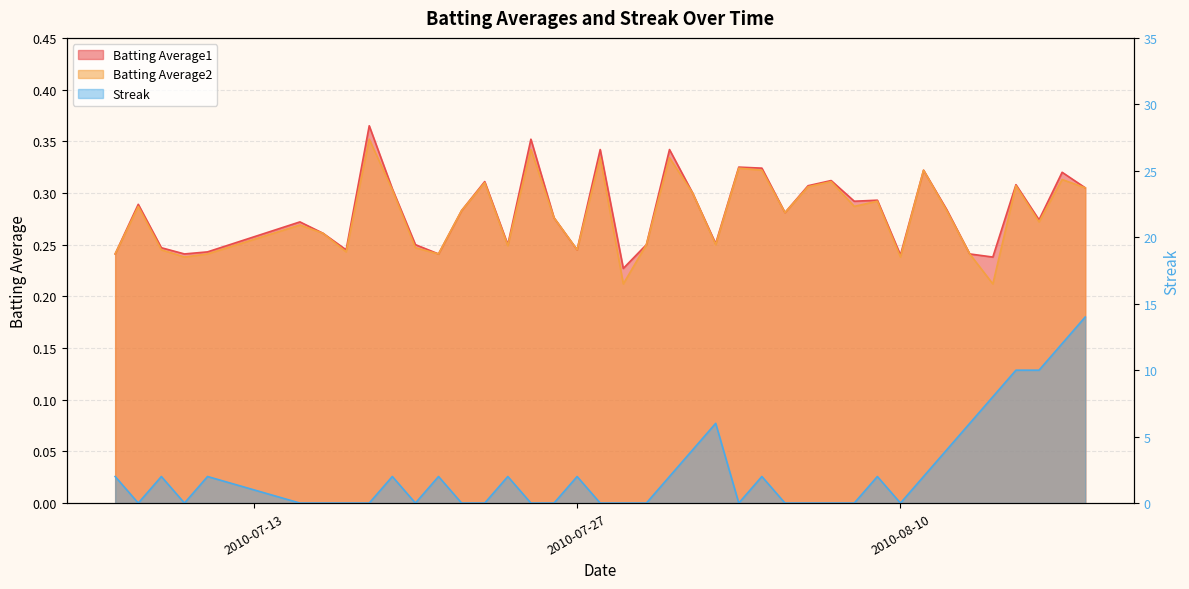

Reading left to right, list all the values displayed in this chart.

Batting Average1: 2010-07-07=0.2	2010-07-08=0.3	2010-07-09=0.2	2010-07-10=0.2	2010-07-11=0.2	2010-07-15=0.3	2010-07-16=0.3	2010-07-17=0.2	2010-07-18=0.4	2010-07-19=0.3	2010-07-20=0.2	2010-07-21=0.2	2010-07-22=0.3	2010-07-23=0.3	2010-07-24=0.2	2010-07-25=0.4	2010-07-26=0.3	2010-07-27=0.2	2010-07-28=0.3	2010-07-29=0.2	2010-07-30=0.2	2010-07-31=0.3	2010-08-01=0.3	2010-08-02=0.3	2010-08-03=0.3	2010-08-04=0.3	2010-08-05=0.3	2010-08-06=0.3	2010-08-07=0.3	2010-08-08=0.3	2010-08-09=0.3	2010-08-10=0.2	2010-08-11=0.3	2010-08-12=0.3	2010-08-13=0.2	2010-08-14=0.2	2010-08-15=0.3	2010-08-16=0.3	2010-08-17=0.3	2010-08-18=0.3
Batting Average2: 2010-07-07=0.2	2010-07-08=0.3	2010-07-09=0.2	2010-07-10=0.2	2010-07-11=0.2	2010-07-15=0.3	2010-07-16=0.3	2010-07-17=0.2	2010-07-18=0.4	2010-07-19=0.3	2010-07-20=0.2	2010-07-21=0.2	2010-07-22=0.3	2010-07-23=0.3	2010-07-24=0.2	2010-07-25=0.3	2010-07-26=0.3	2010-07-27=0.2	2010-07-28=0.3	2010-07-29=0.2	2010-07-30=0.2	2010-07-31=0.3	2010-08-01=0.3	2010-08-02=0.2	2010-08-03=0.3	2010-08-04=0.3	2010-08-05=0.3	2010-08-06=0.3	2010-08-07=0.3	2010-08-08=0.3	2010-08-09=0.3	2010-08-10=0.2	2010-08-11=0.3	2010-08-12=0.3	2010-08-13=0.2	2010-08-14=0.2	2010-08-15=0.3	2010-08-16=0.3	2010-08-17=0.3	2010-08-18=0.3
Streak: 2010-07-07=2.0	2010-07-08=0.0	2010-07-09=2.0	2010-07-10=0.0	2010-07-11=2.0	2010-07-15=0.0	2010-07-16=0.0	2010-07-17=0.0	2010-07-18=0.0	2010-07-19=2.0	2010-07-20=0.0	2010-07-21=2.0	2010-07-22=0.0	2010-07-23=0.0	2010-07-24=2.0	2010-07-25=0.0	2010-07-26=0.0	2010-07-27=2.0	2010-07-28=0.0	2010-07-29=0.0	2010-07-30=0.0	2010-07-31=2.0	2010-08-01=4.0	2010-08-02=6.0	2010-08-03=0.0	2010-08-04=2.0	2010-08-05=0.0	2010-08-06=0.0	2010-08-07=0.0	2010-08-08=0.0	2010-08-09=2.0	2010-08-10=0.0	2010-08-11=2.0	2010-08-12=4.0	2010-08-13=6.0	2010-08-14=8.0	2010-08-15=10.0	2010-08-16=10.0	2010-08-17=12.0	2010-08-18=14.0